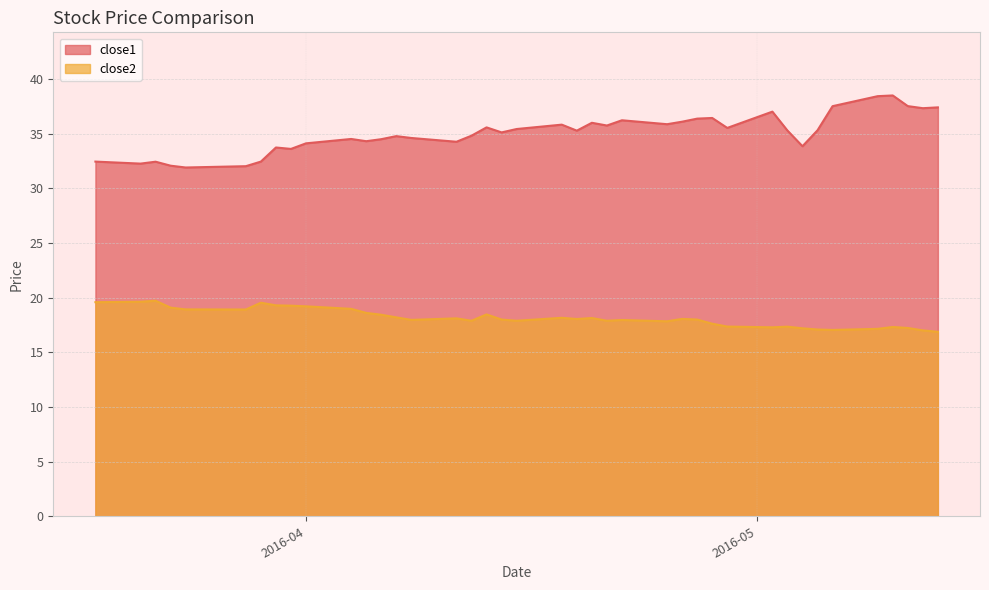

True or false: close1 and close2 cross at least once.

False